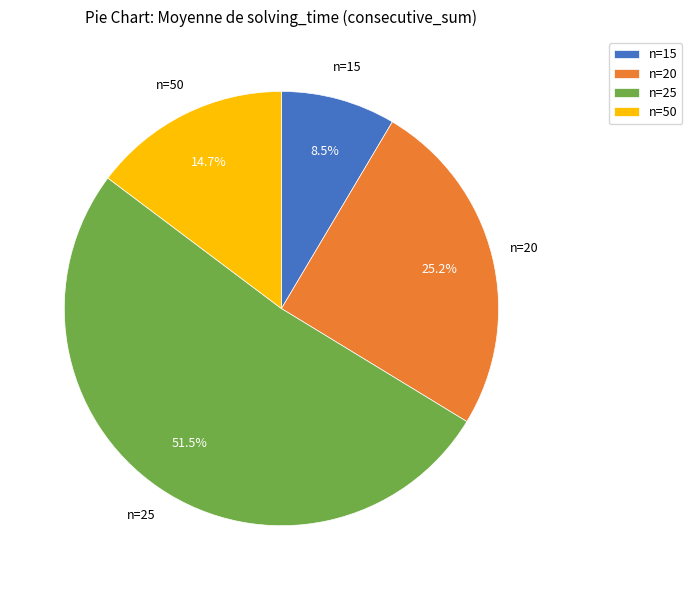

Rank the categories by value from highest to lowest.

n=25, n=20, n=50, n=15